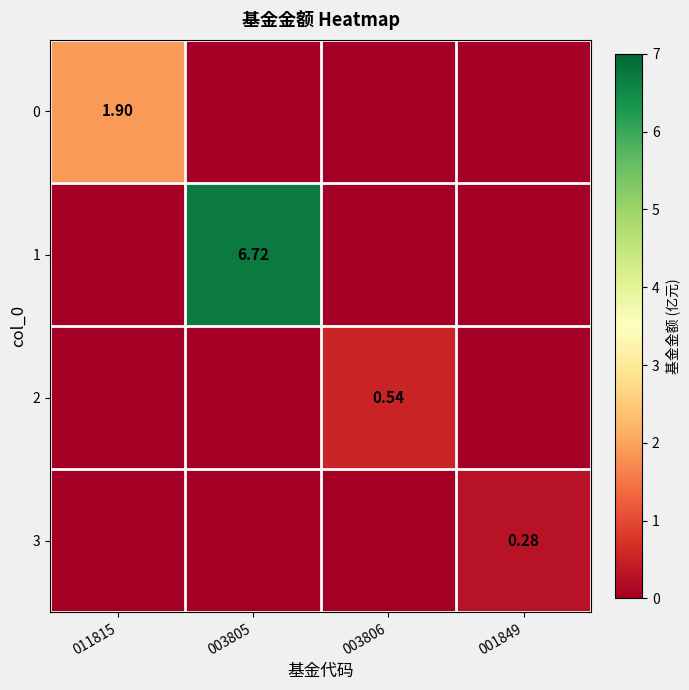

What is the average value of the 0 series?

0.5